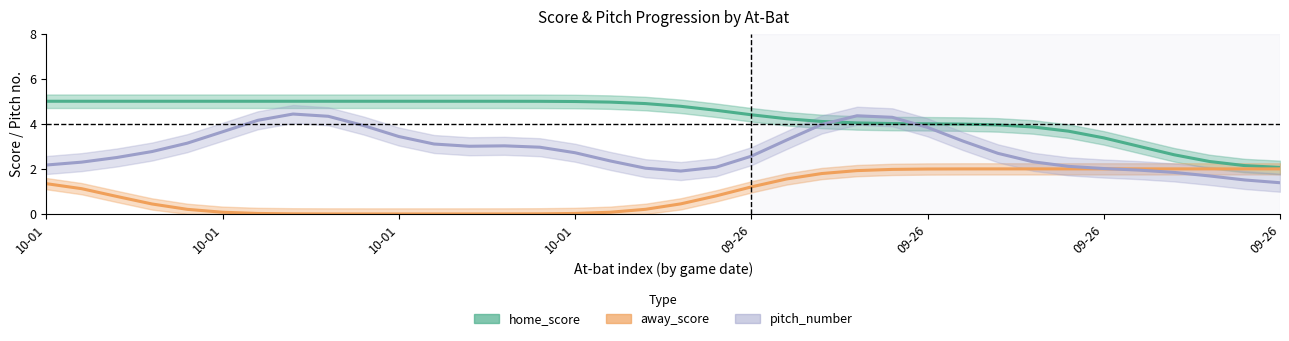

How many data points in away_score are less than 1?

18